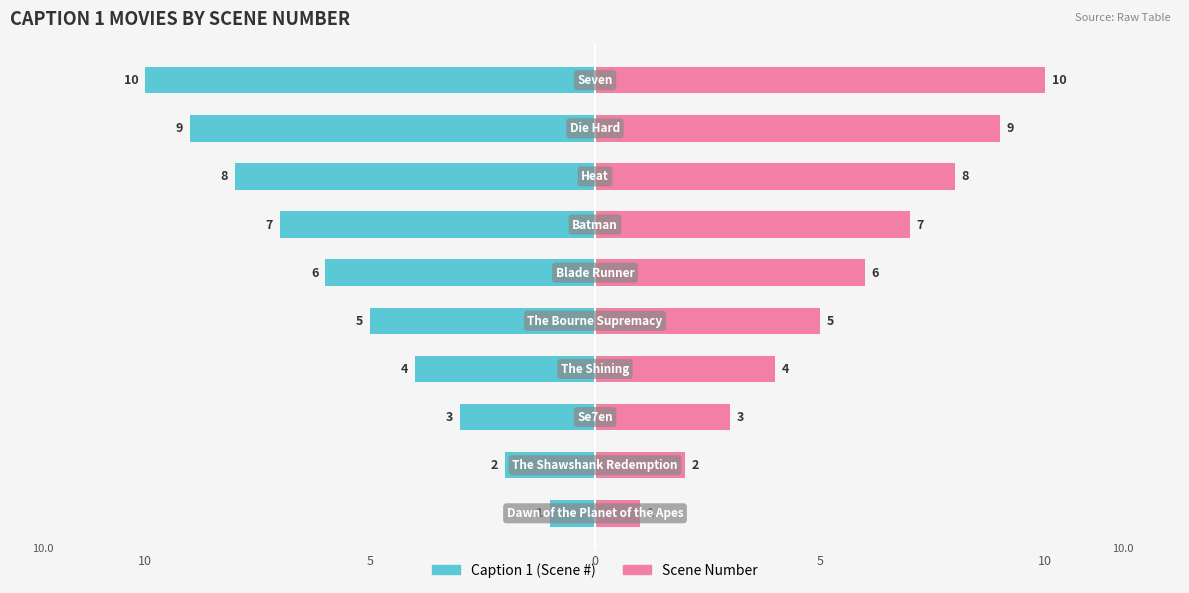

How many series are shown in this chart?

2